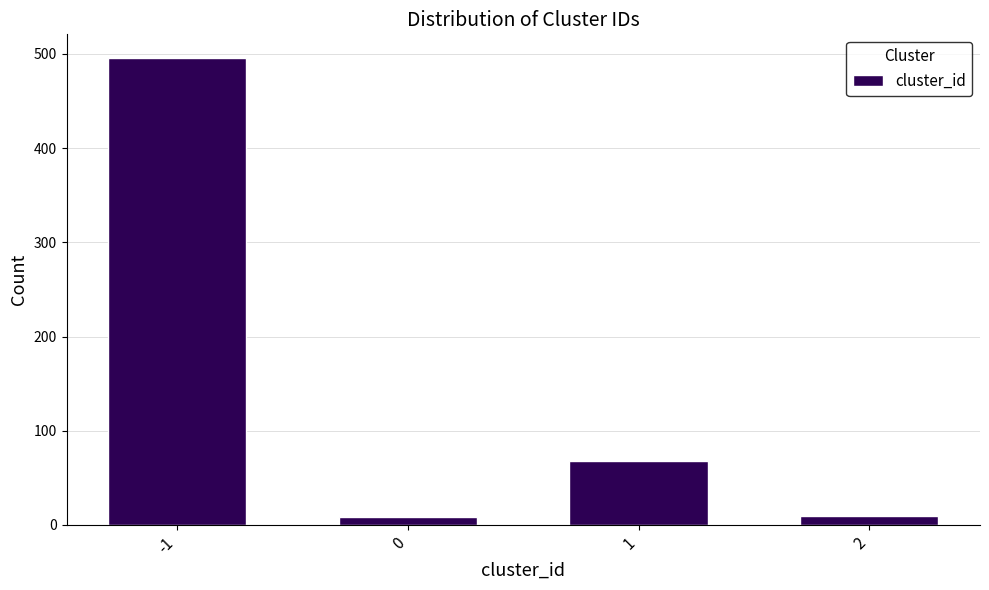

What is the difference between the maximum and second lowest values?

487